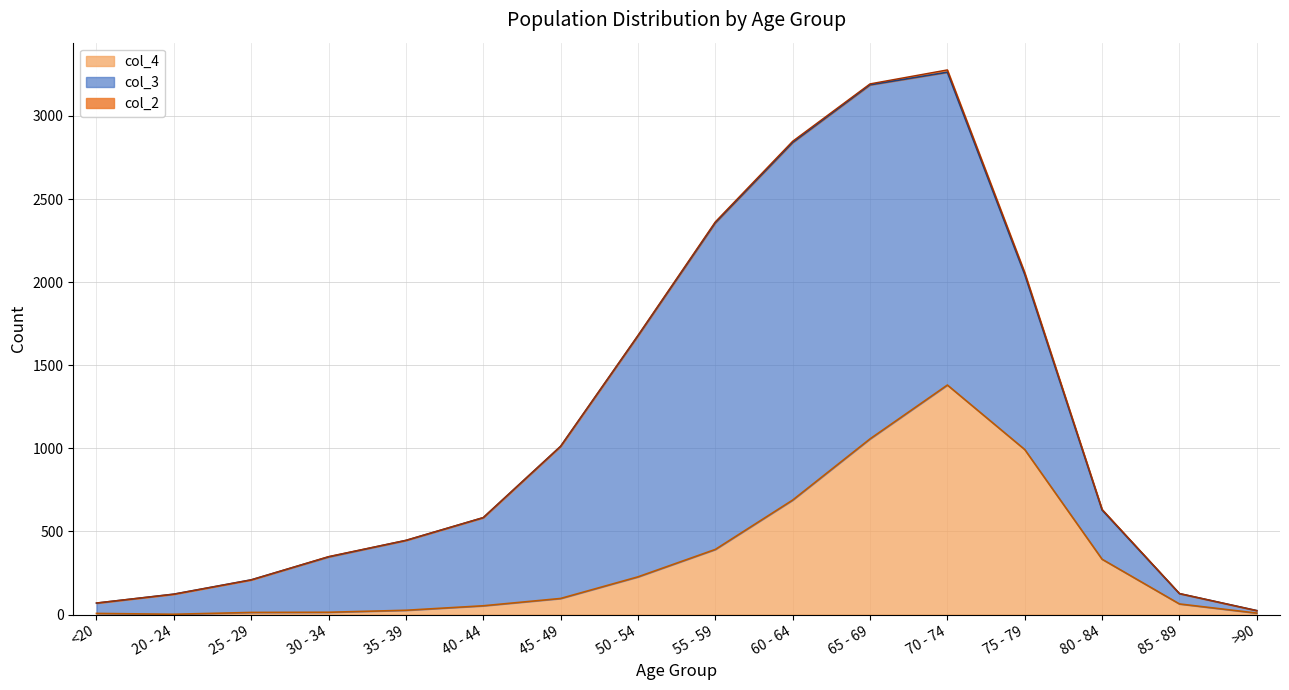

Reading left to right, what are all the values shown in this chart?

col_4: <20=7	20 - 24=2	25 - 29=13	30 - 34=14	35 - 39=26	40 - 44=53	45 - 49=97	50 - 54=227	55 - 59=392	60 - 64=689	65 - 69=1057	70 - 74=1381	75 - 79=993	80 - 84=333	85 - 89=64	>90=9
col_3: <20=62	20 - 24=121	25 - 29=196	30 - 34=333	35 - 39=420	40 - 44=530	45 - 49=915	50 - 54=1450	55 - 59=1965	60 - 64=2151	65 - 69=2130	70 - 74=1882	75 - 79=1053	80 - 84=296	85 - 89=62	>90=15
col_2: <20=1	20 - 24=0	25 - 29=0	30 - 34=2	35 - 39=1	40 - 44=1	45 - 49=1	50 - 54=3	55 - 59=6	60 - 64=8	65 - 69=6	70 - 74=14	75 - 79=12	80 - 84=4	85 - 89=1	>90=0